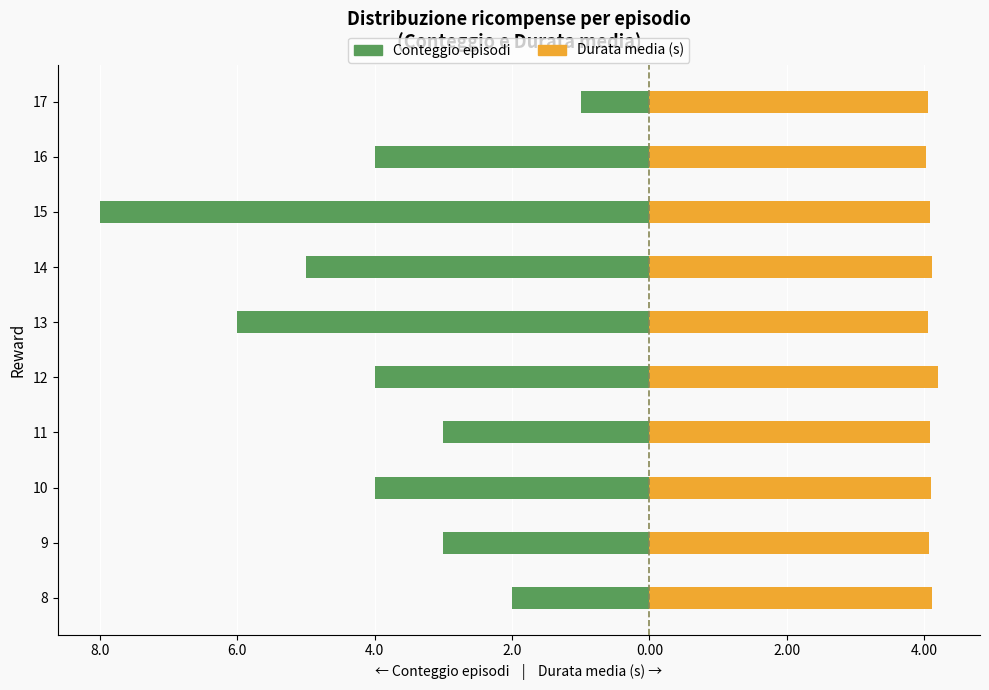

Are the bars horizontal?

Yes